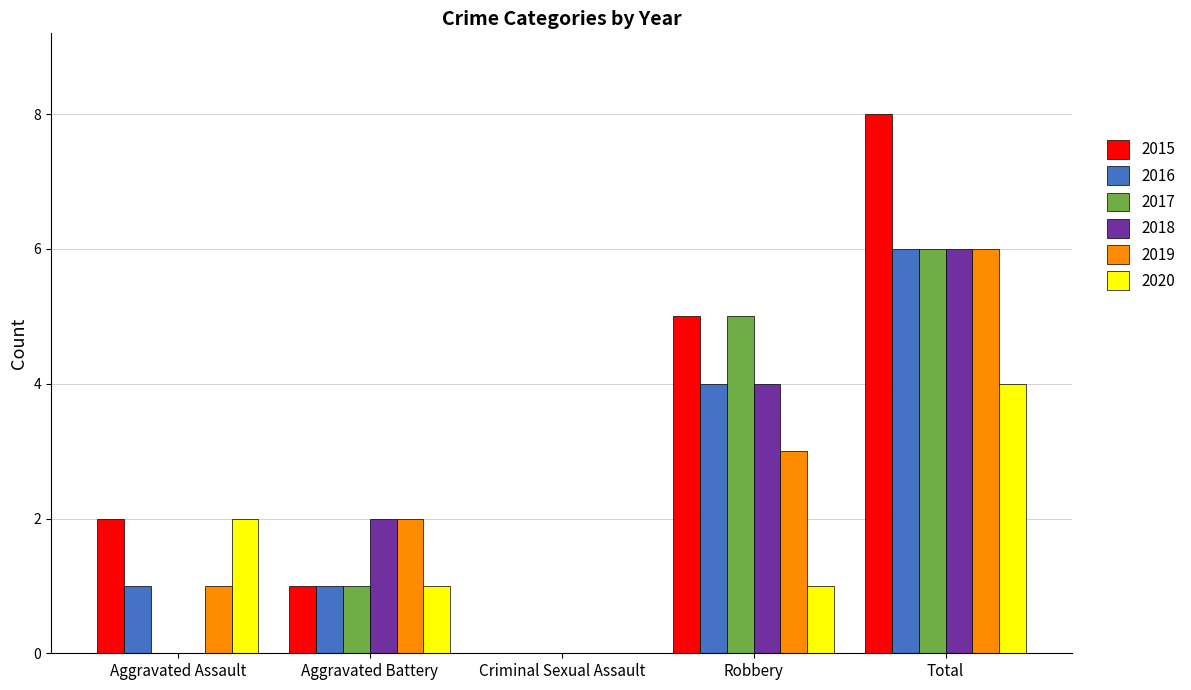

Which series has the largest total across all categories?

2015